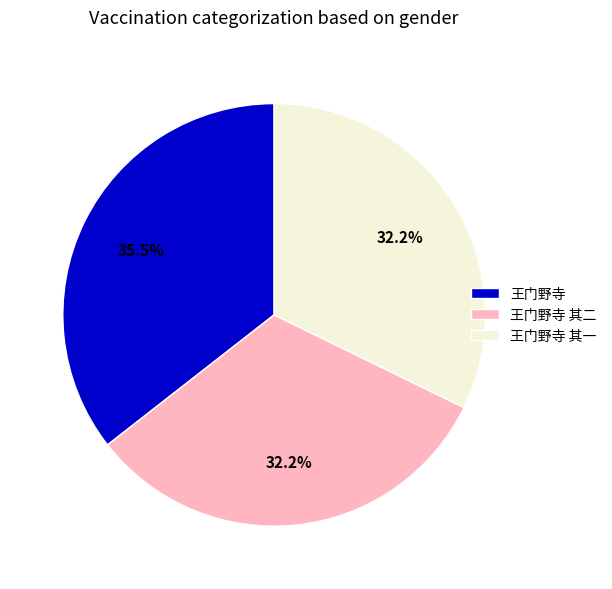

To the nearest percent, what is the average slice percentage?

33%